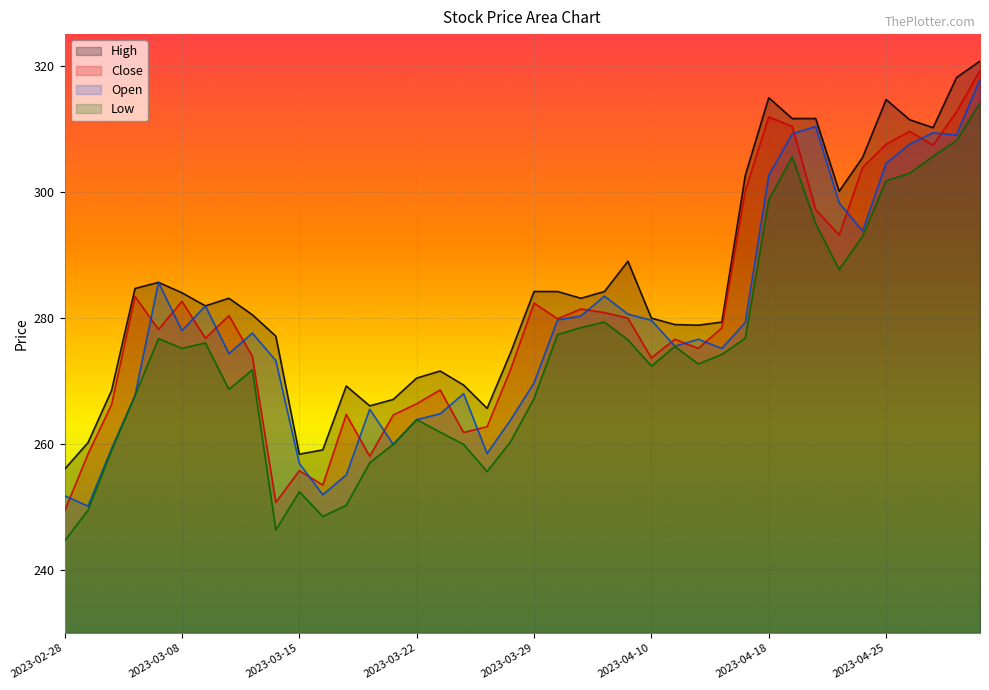

At 2023-03-09, list the series in order from smallest to largest.

Low, Close, Open, High